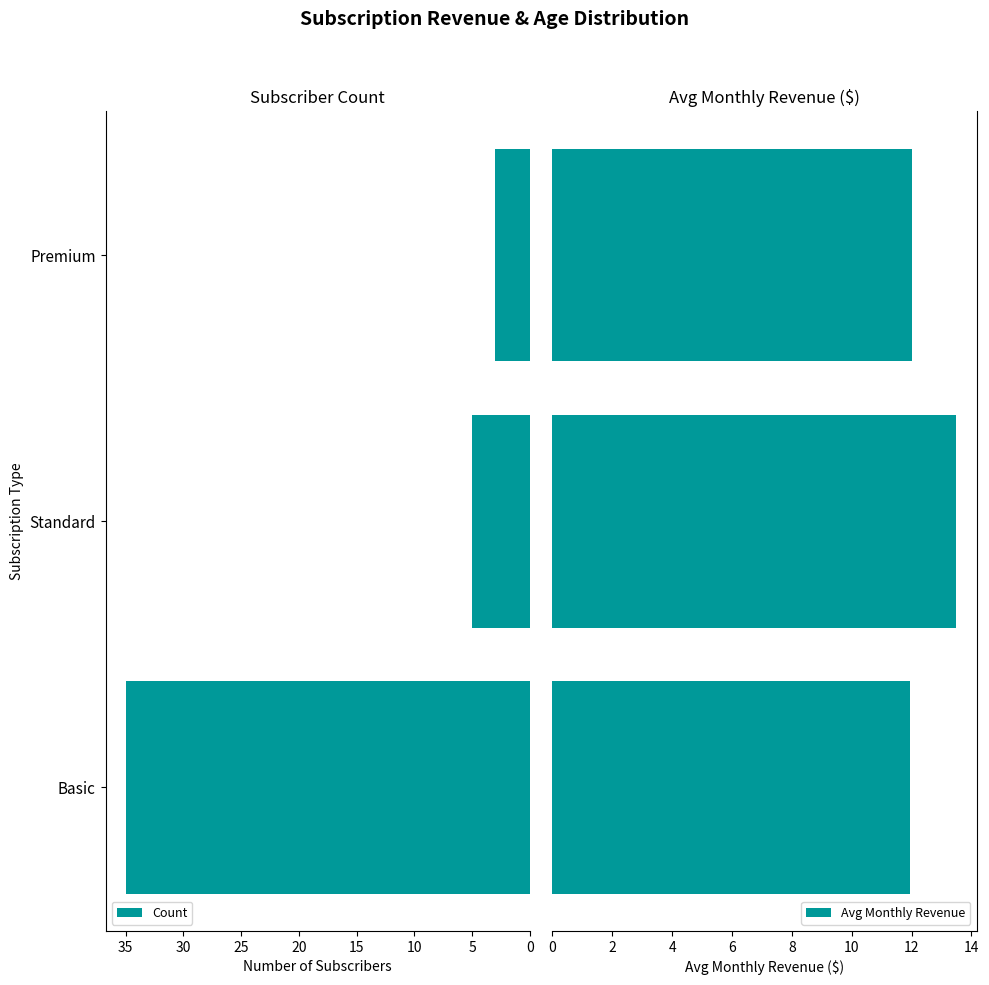

What are all the series names shown in the legend?

Count, Avg Monthly Revenue